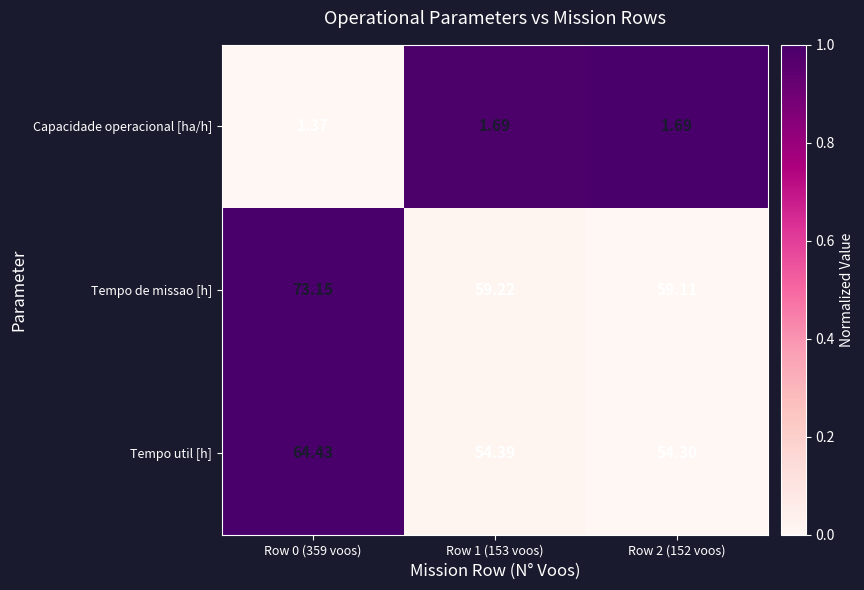

Which series changed the most between Row 0 (359 voos) and Row 2 (152 voos)?

Tempo de missao [h]